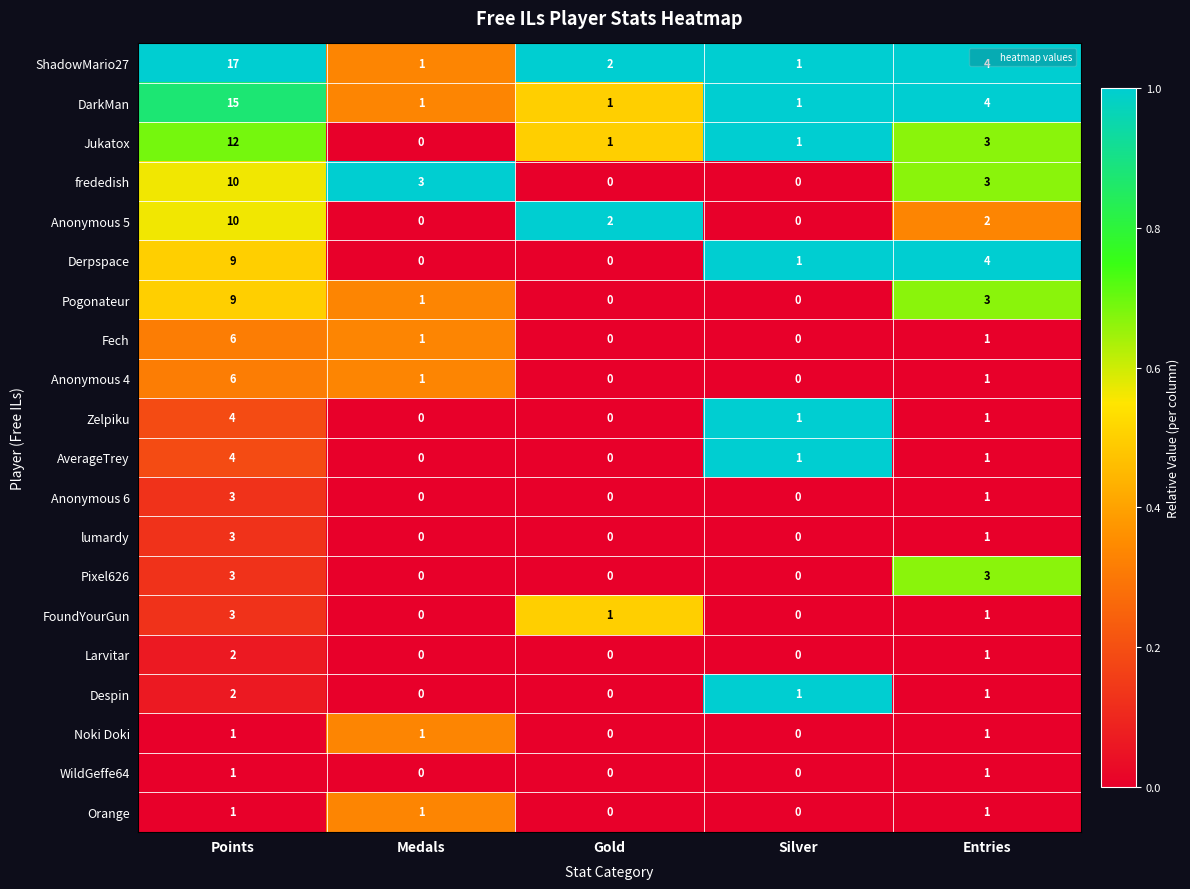

The AverageTrey series shows 1 at Silver. True or false?

True